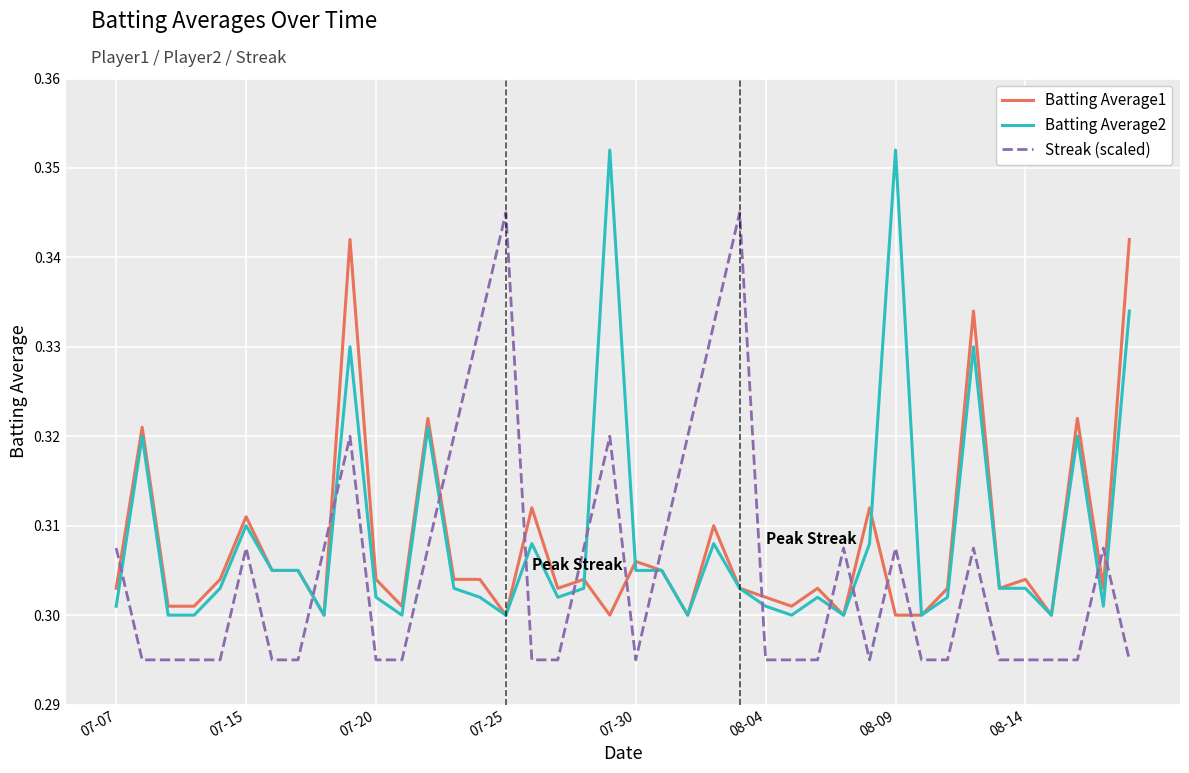

Does the chart have visible grid lines?

Yes